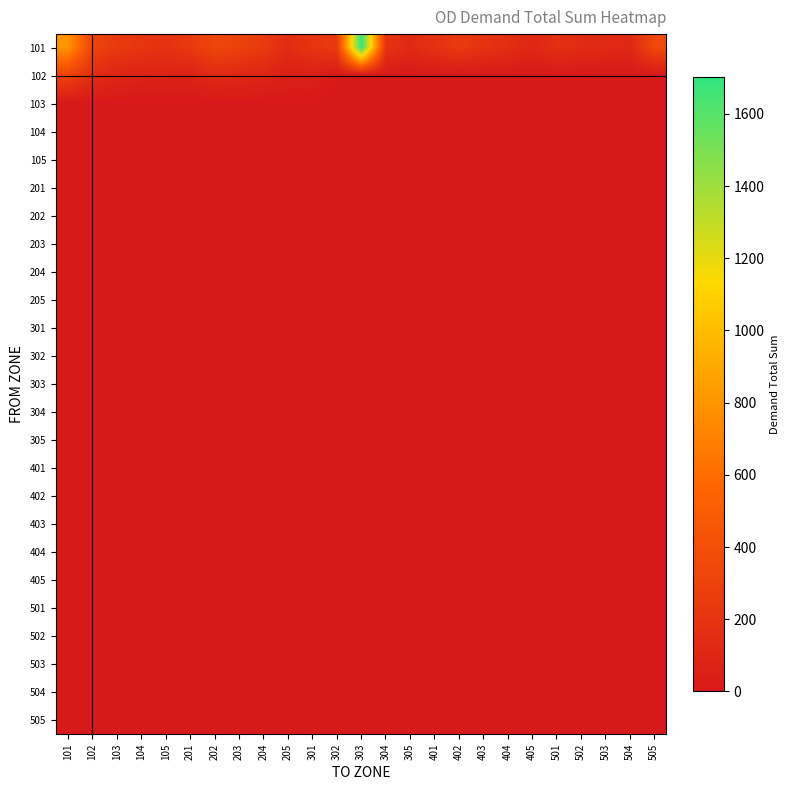

Which series has the widest spread of values?

101